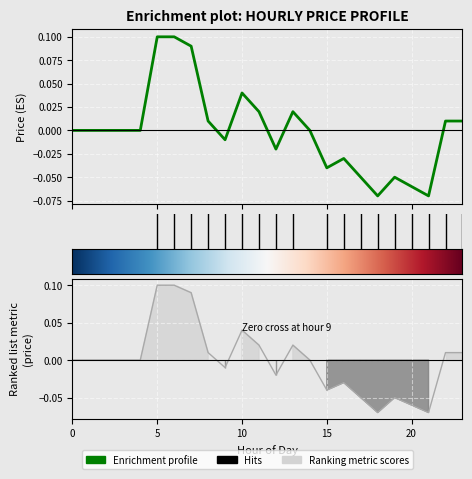

Read the value at 5.

0.1